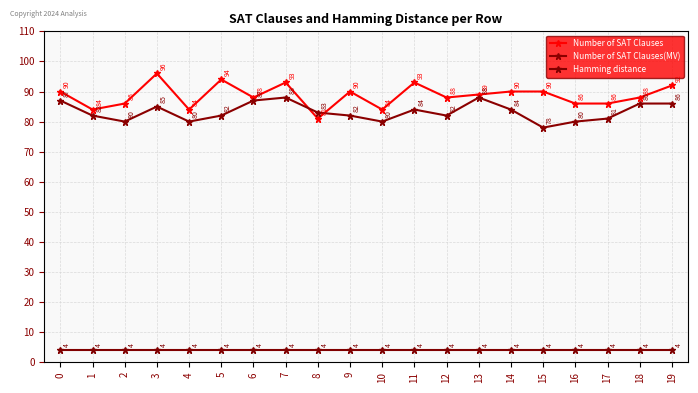

What are all the series names shown in the legend?

Number of SAT Clauses, Number of SAT Clauses(MV), Hamming distance